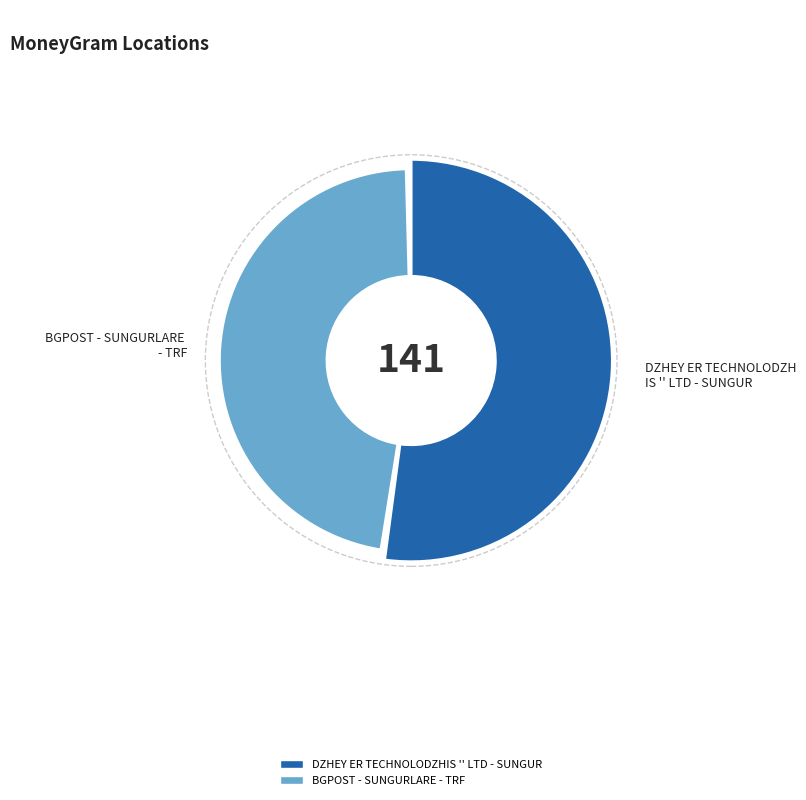

True or false: BGPOST - SUNGURLARE - TRF accounts for 57% of the total.

False